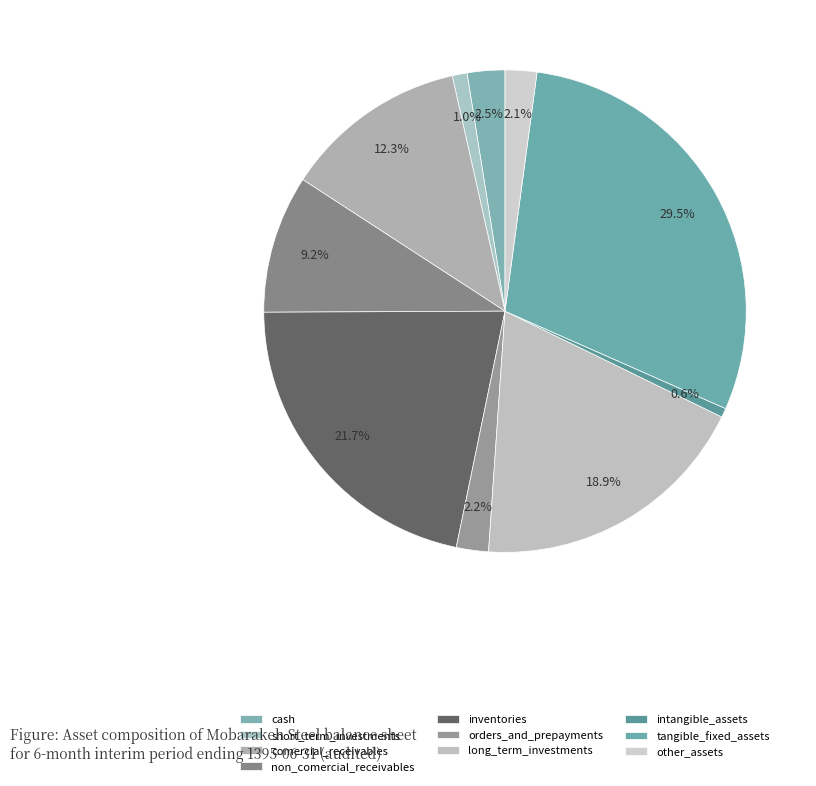

Do orders_and_prepayments and inventories together represent more than half of the pie?

No